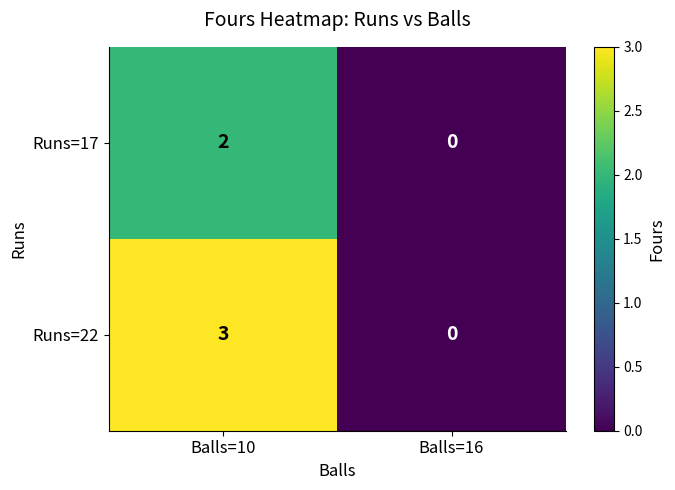

The value of Runs=17 at Balls=10 is 2. True or false?

True